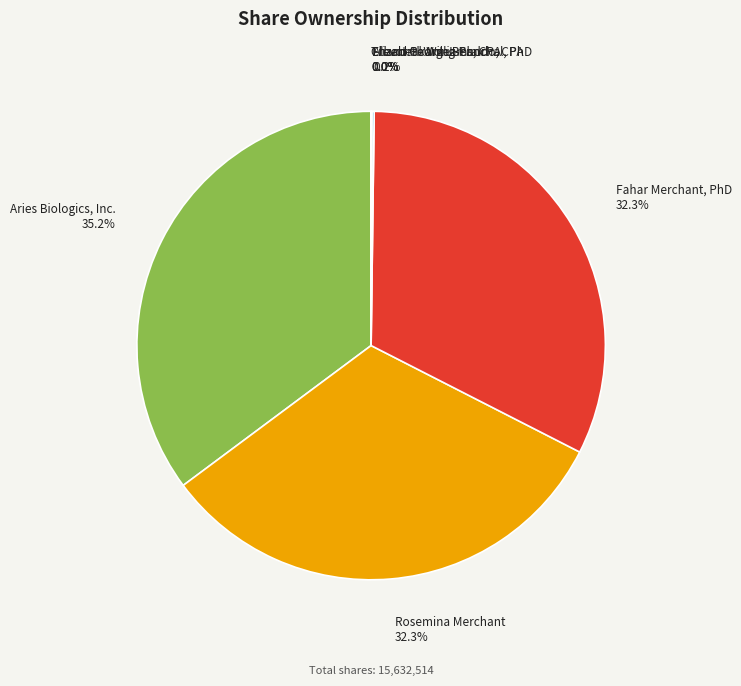

What percentage is NOT represented by Rosemina Merchant?

67.7%